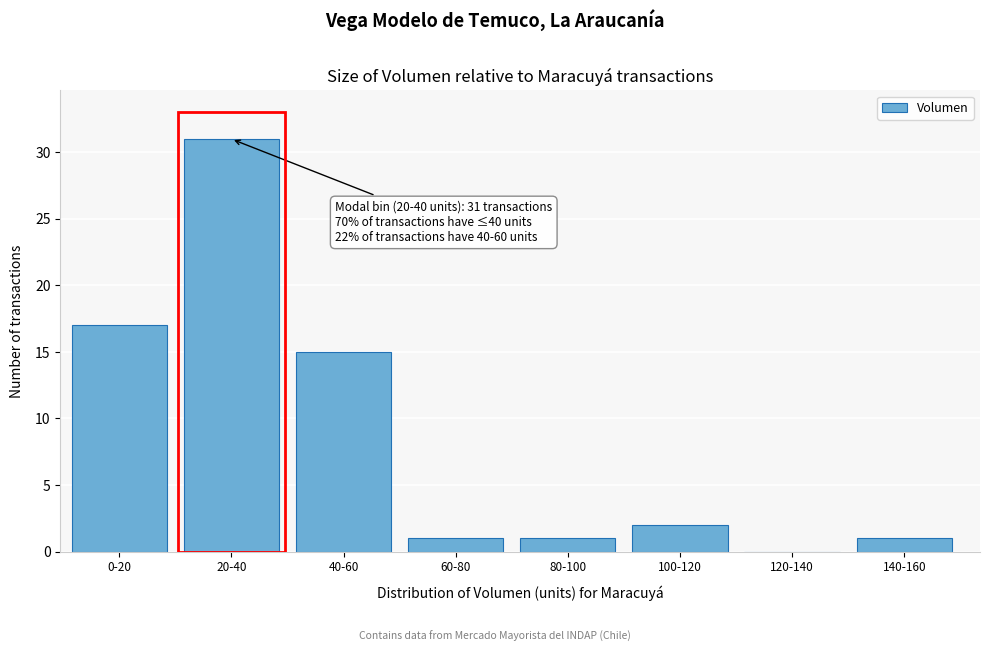

Reading left to right, list all the values displayed in this chart.

0-20=17	20-40=31	40-60=15	60-80=1	80-100=1	100-120=2	120-140=0	140-160=1